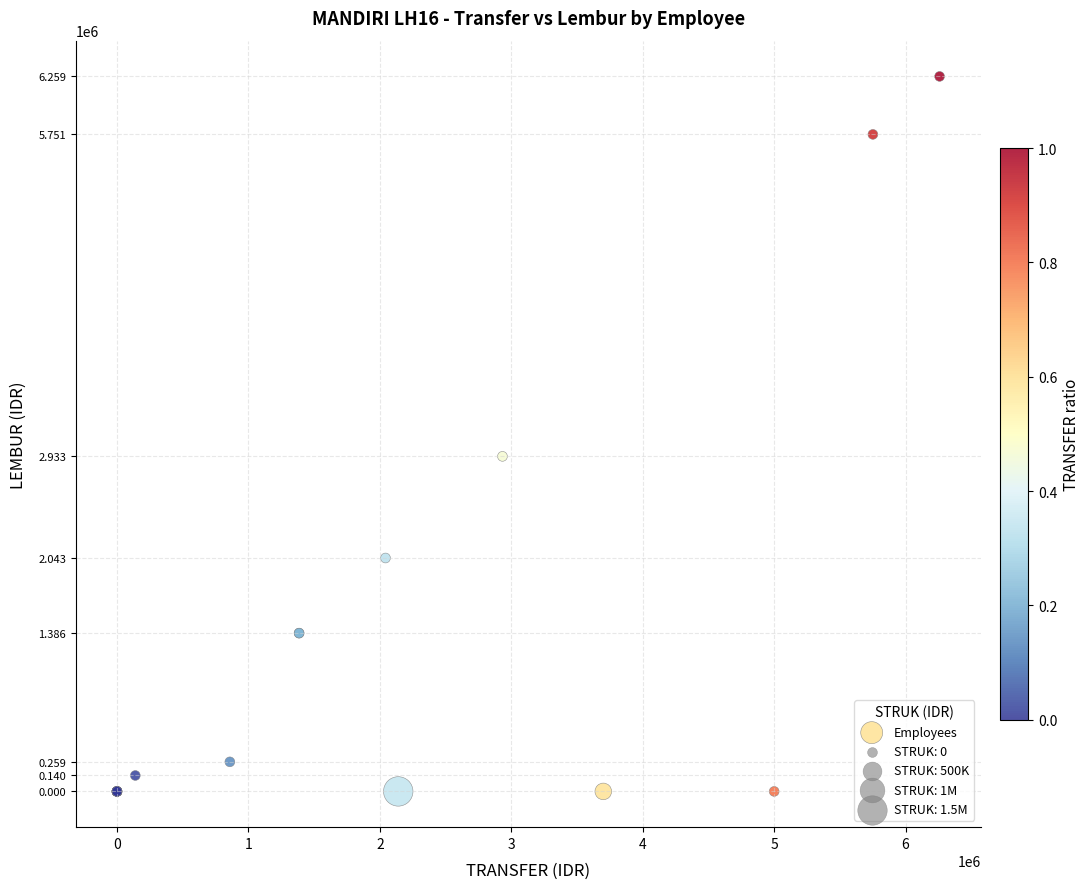

What Y value in the scatter plot is closest to 3129300?

2932915